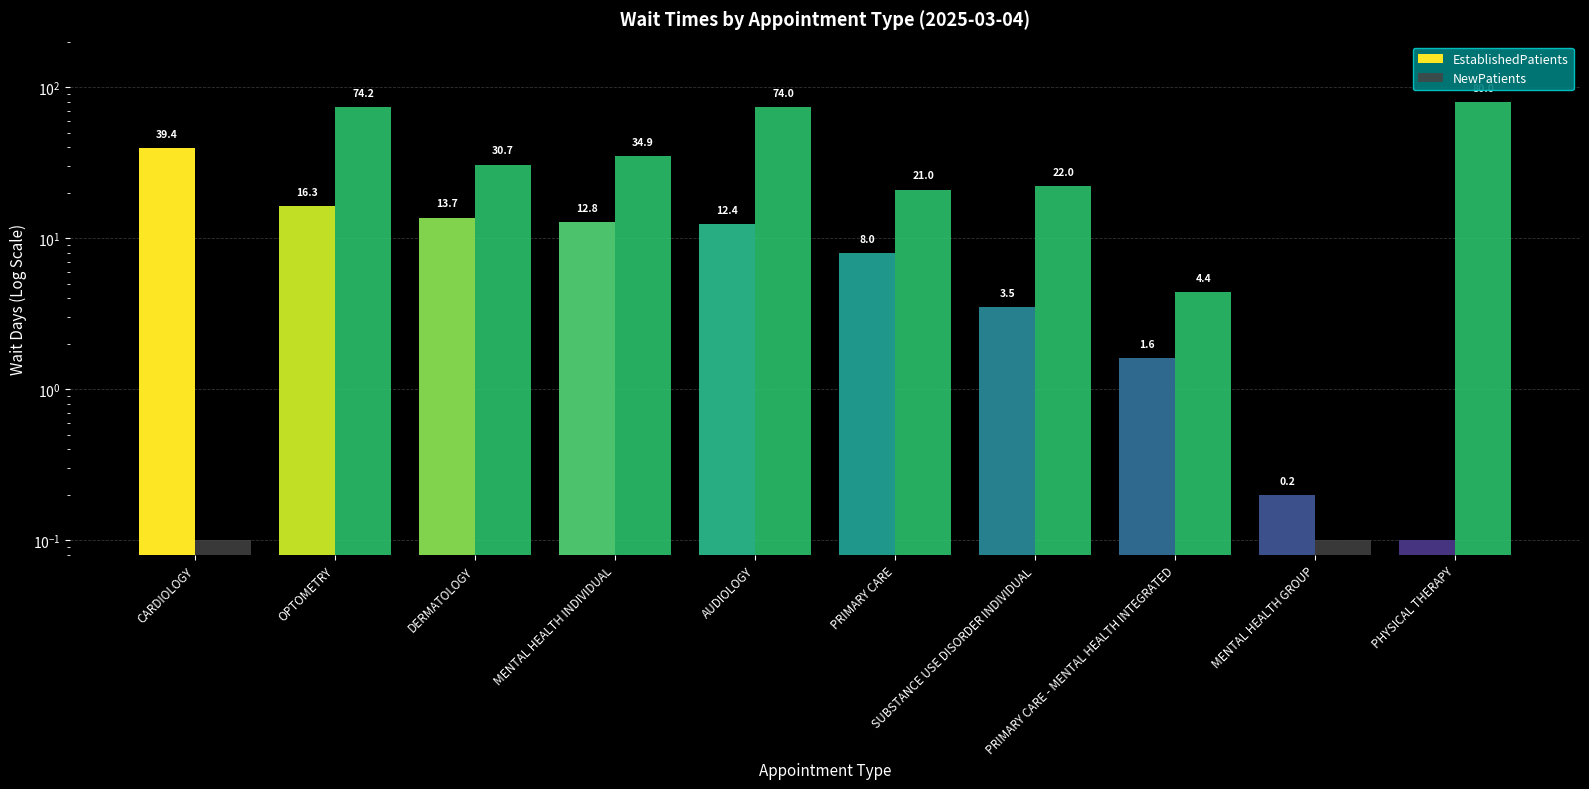

How many data points in EstablishedPatients are above 12?

5